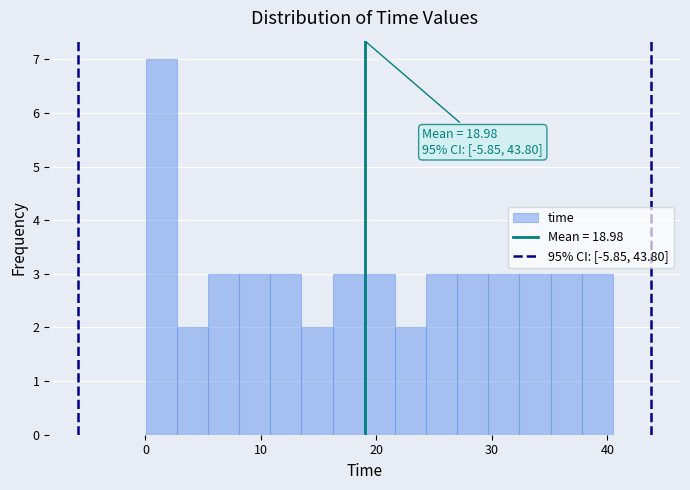

Around what value on the x-axis is the tallest bar? Give the approximate position of its centre, as read against the axis.

1